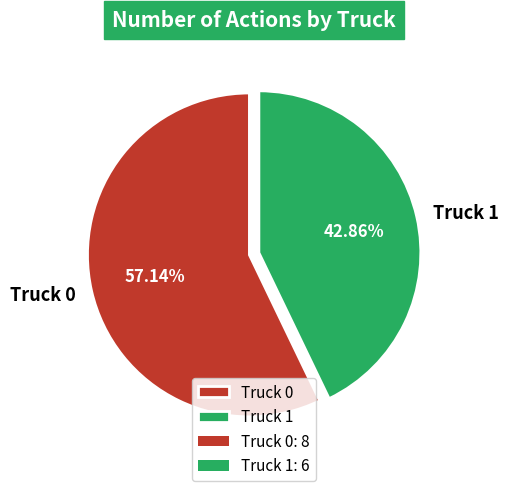

To the nearest percent, what is the combined percentage of Truck 0 and Truck 1?

100%